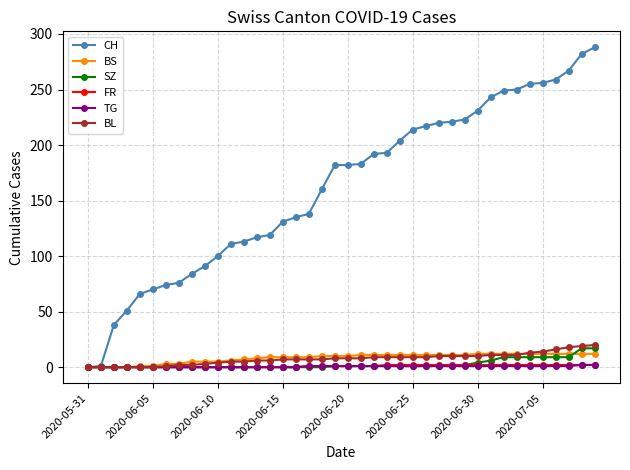

What is the highest value of the BL series?

20